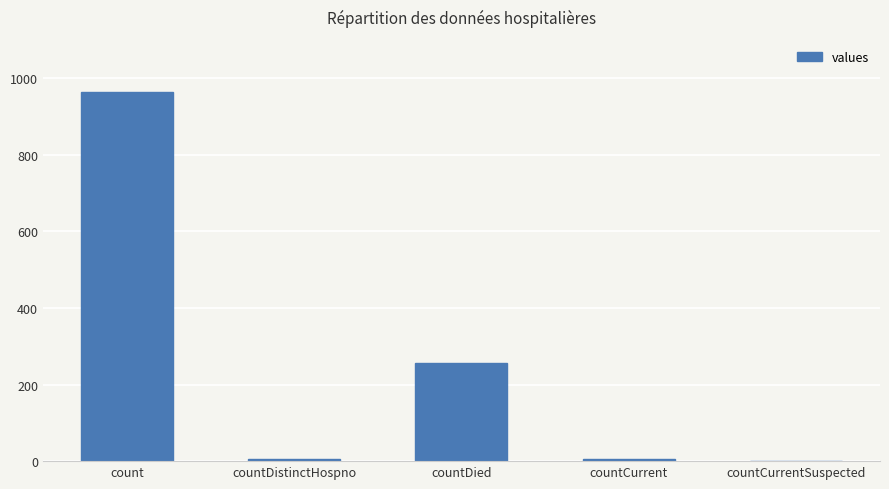

The chart shows a value of 6 at countCurrent. True or false?

True